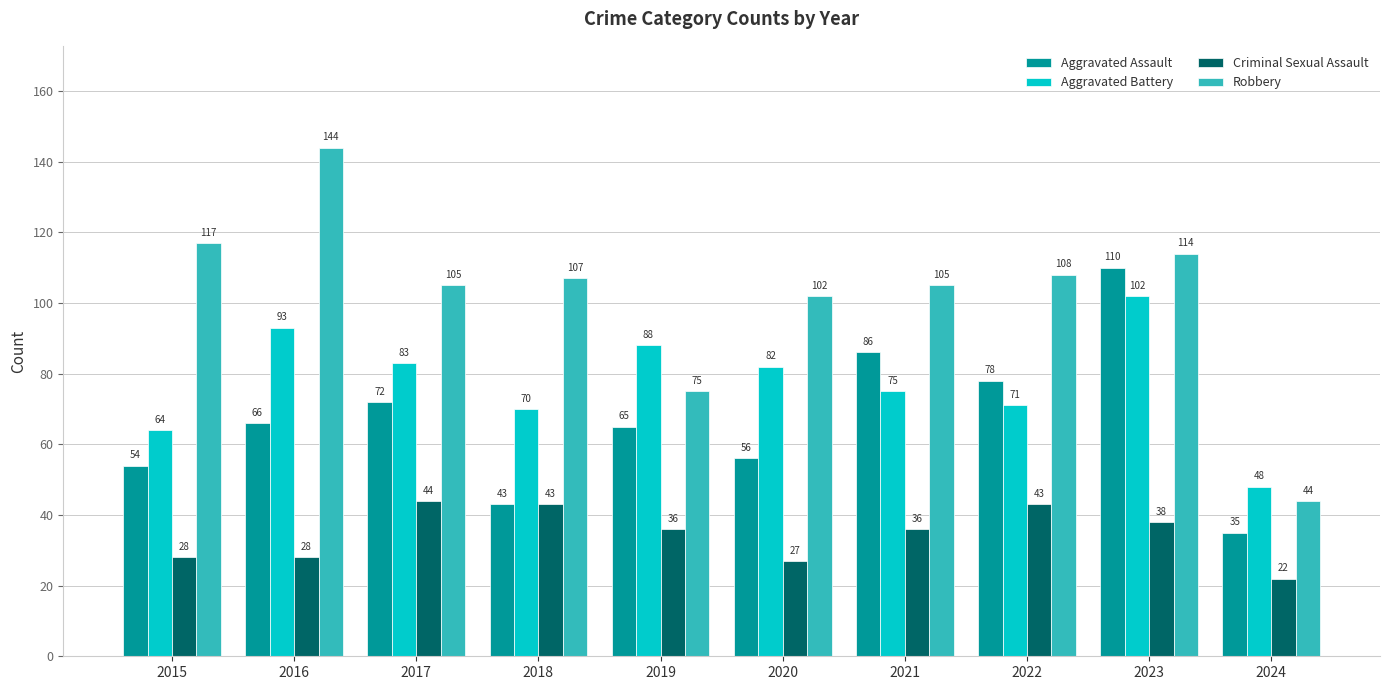

What is the total value across all series at 2020?

267